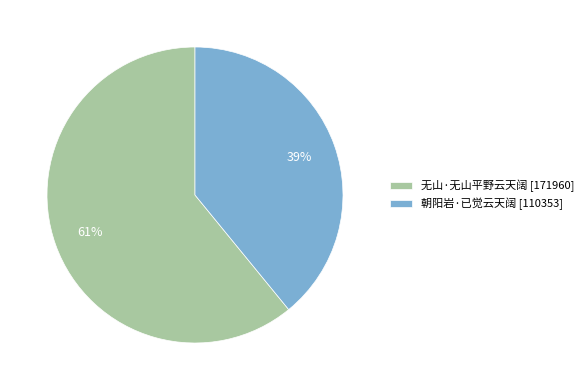

Is 朝阳岩·已觉云天阔 the majority of the pie?

No